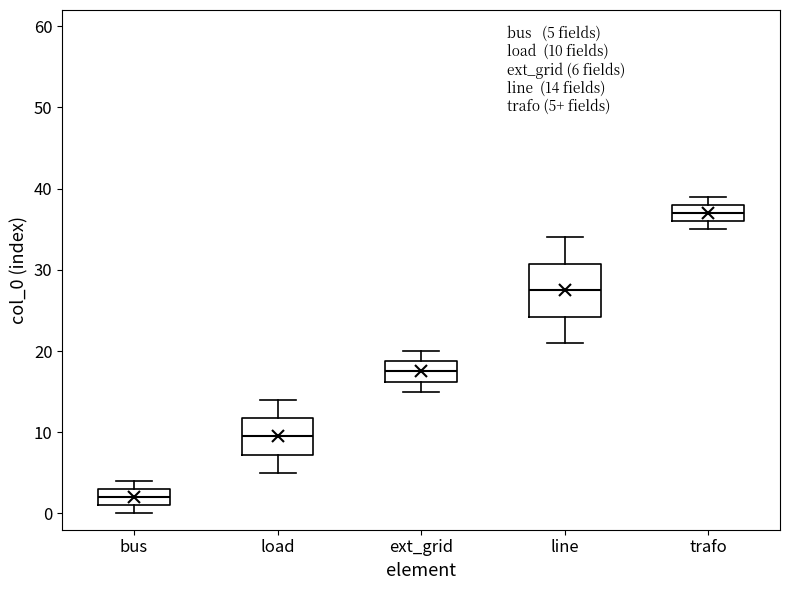

Which box is the tallest, from its lower edge to its upper edge?

line